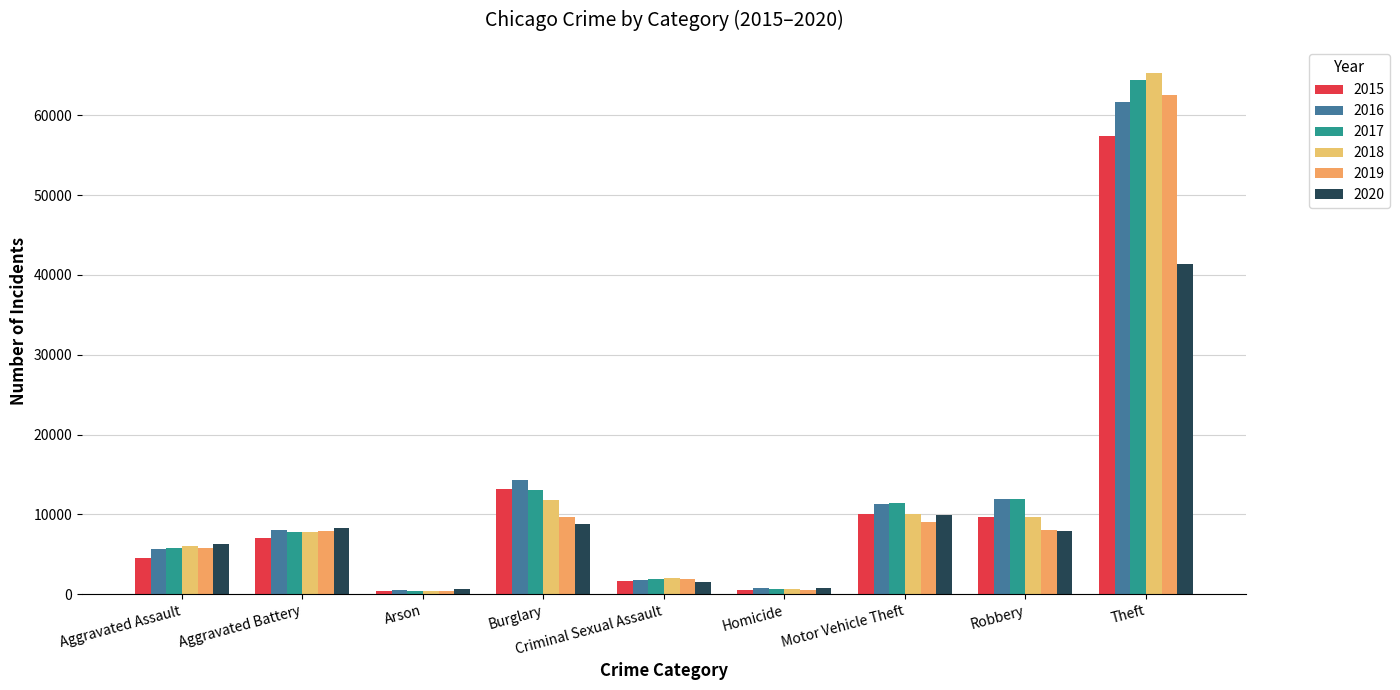

How many values in the 2017 series are below 7845?

4